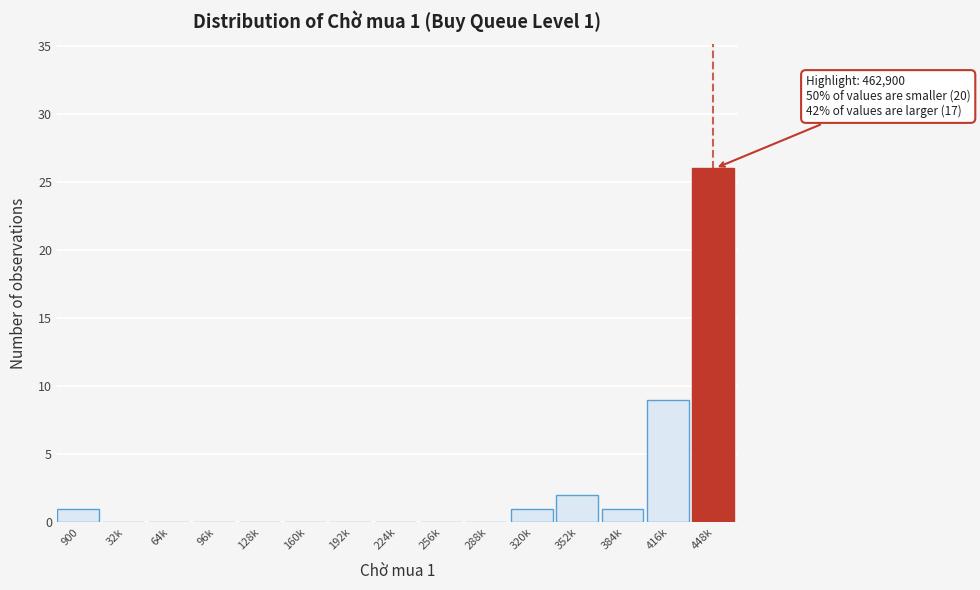

Reading right to left, transcribe all the data shown in this chart.

448k=26	416k=9	384k=1	352k=2	320k=1	288k=0	256k=0	224k=0	192k=0	160k=0	128k=0	96k=0	64k=0	32k=0	900=1